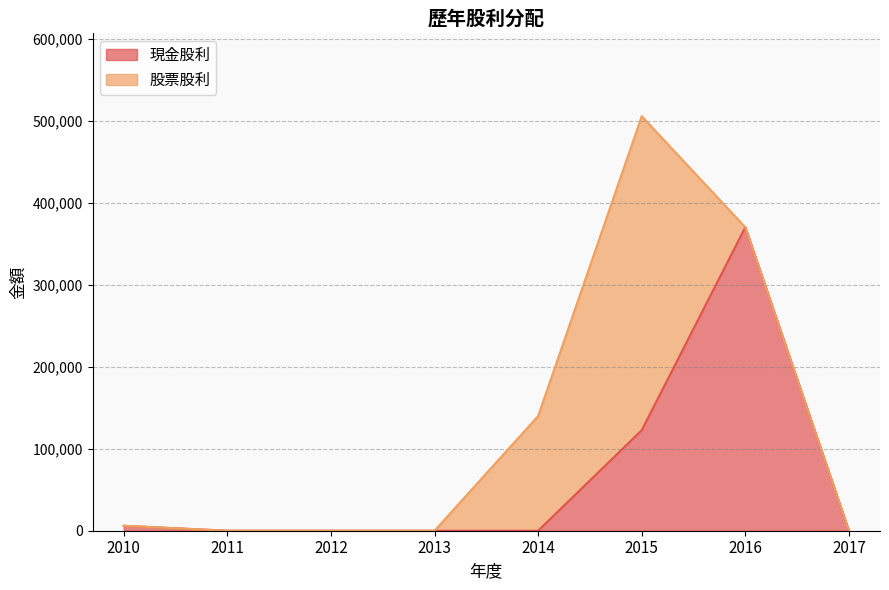

Is it true that the value at 2011 is 0?

True